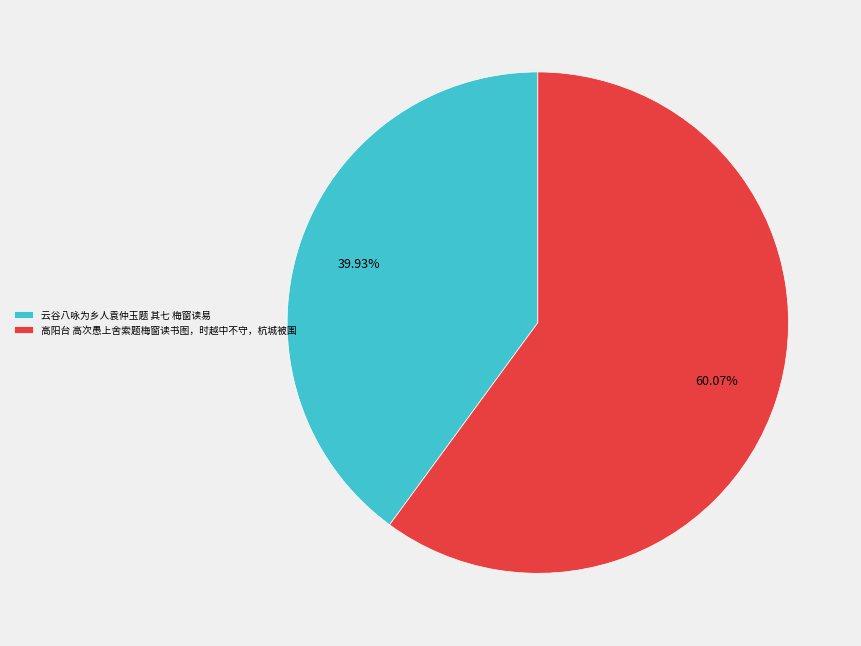

Rank the categories by value from lowest to highest.

云谷八咏为乡人袁仲玉题 其七 梅窗读易, 高阳台 高次愚上舍索题梅窗读书图，时越中不守，杭城被围